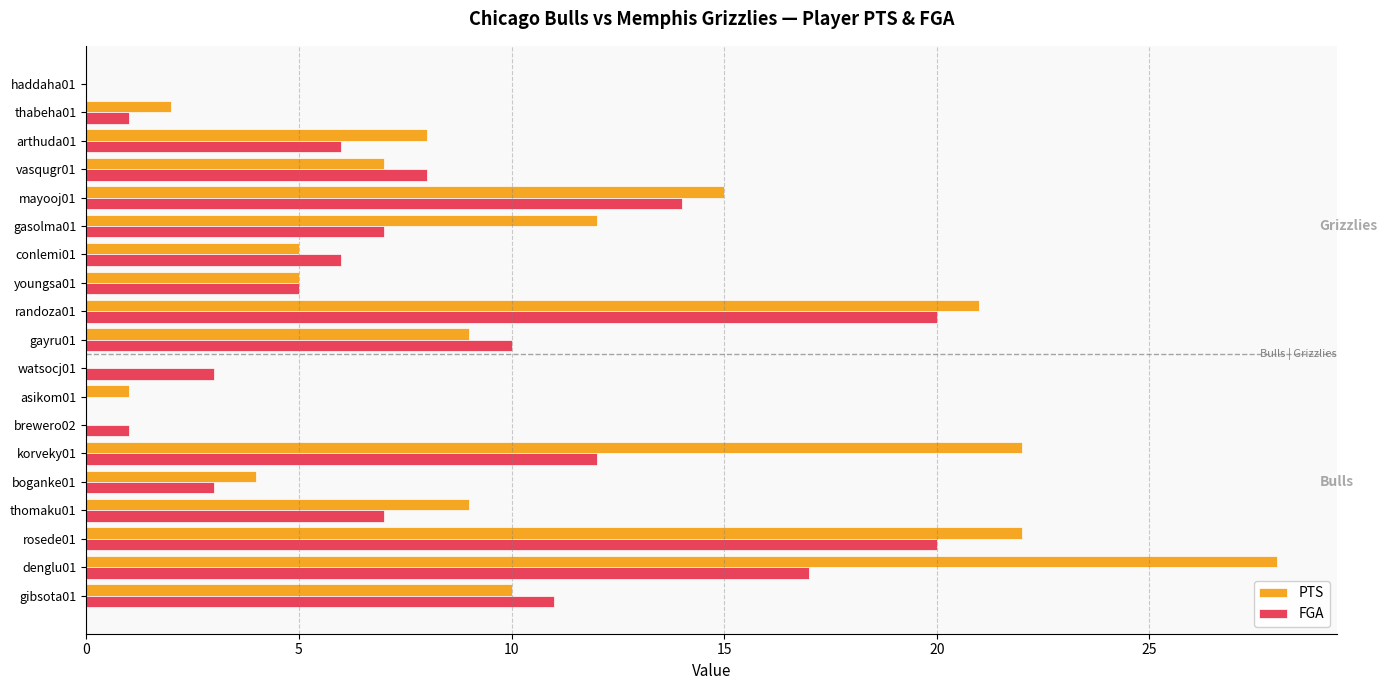

At which category is the sum across all series the highest?

denglu01